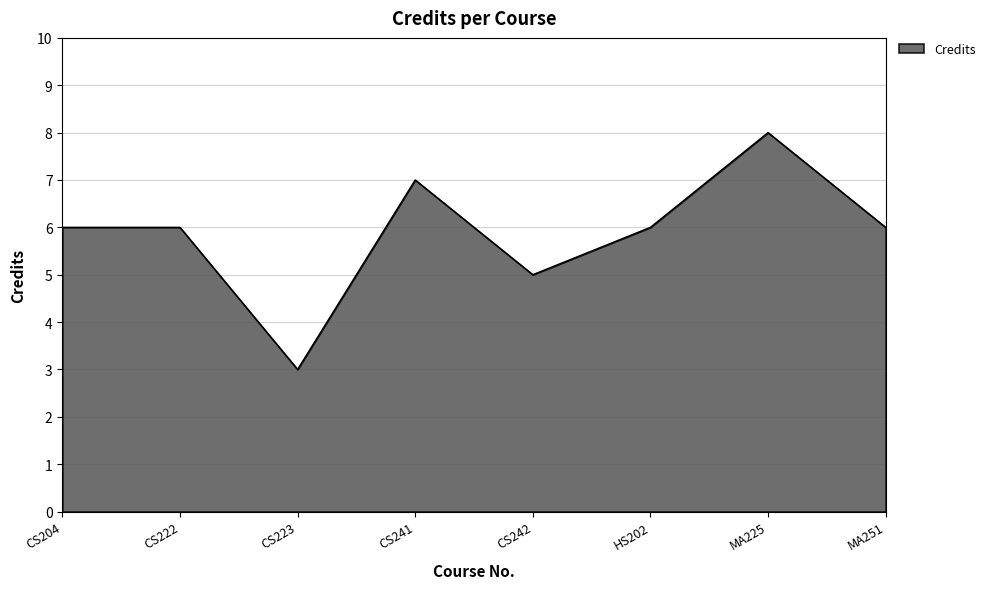

What value does the data have at CS204?

6